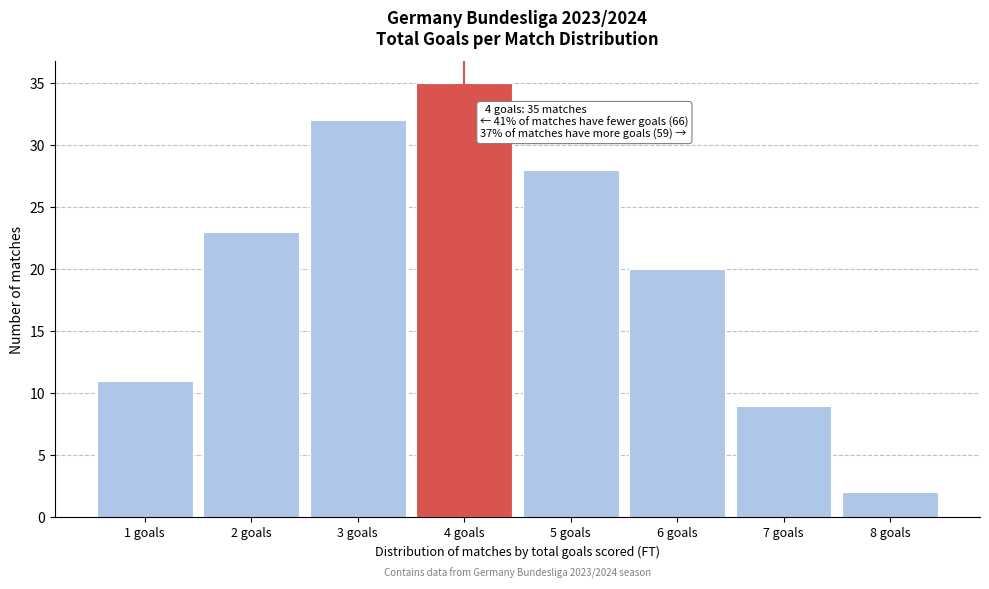

Which range on the x-axis has the tallest bar?

3.5 to 4.5